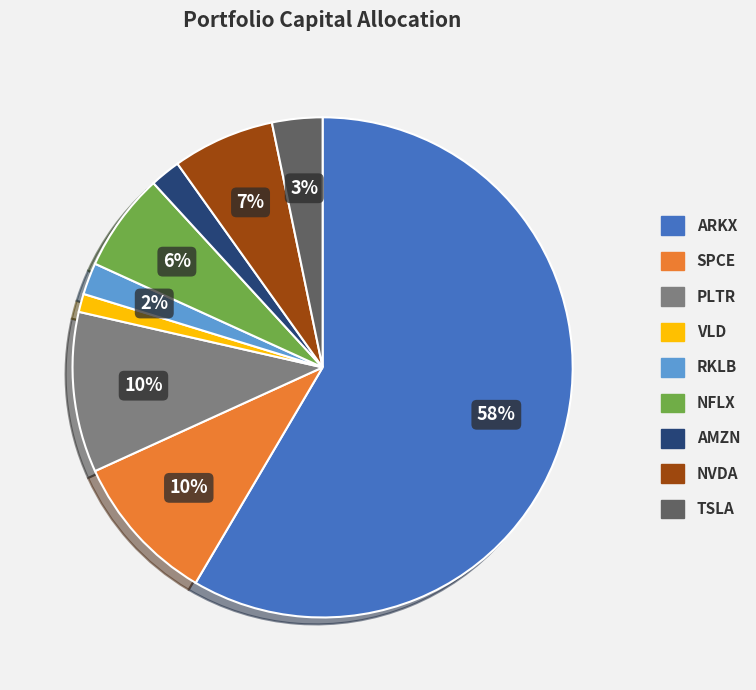

Between ARKX and PLTR, which is larger?

ARKX